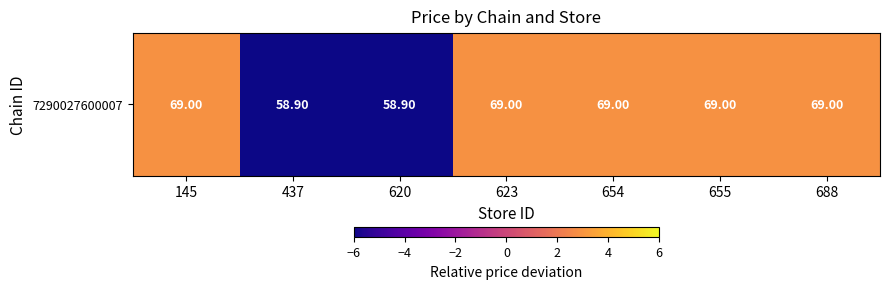

True or false: the data shows 2.9 at 654.

True